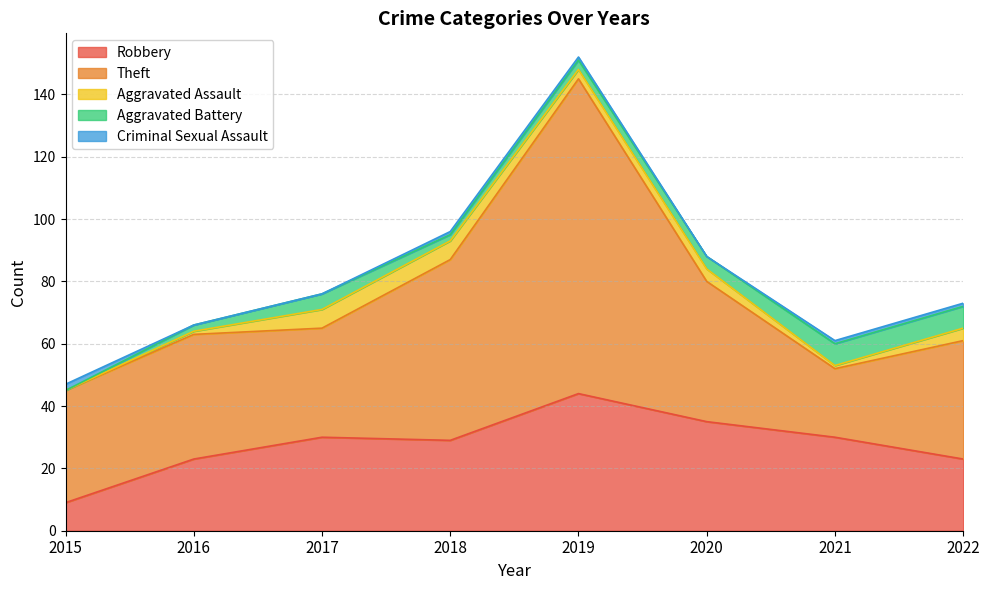

How many values in the Aggravated Battery series exceed 4?

3